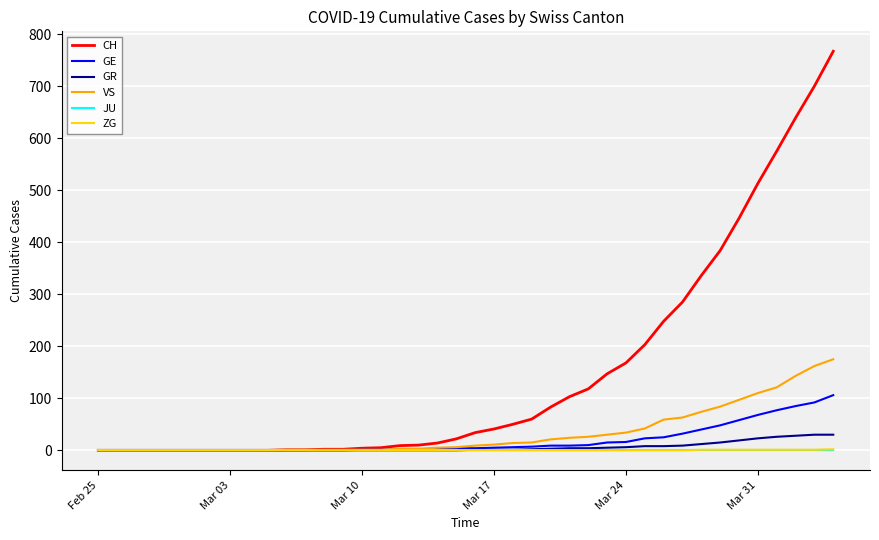

Which series has the largest total across all categories?

CH